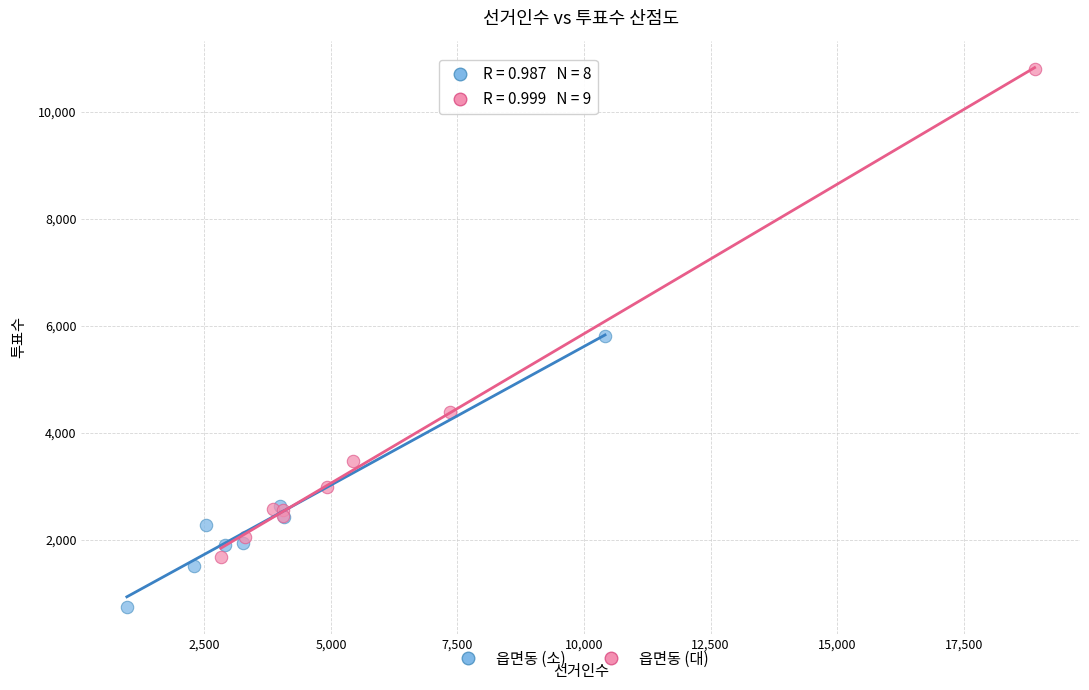

Which series contains the lowest Y value?

읍면동 (소)